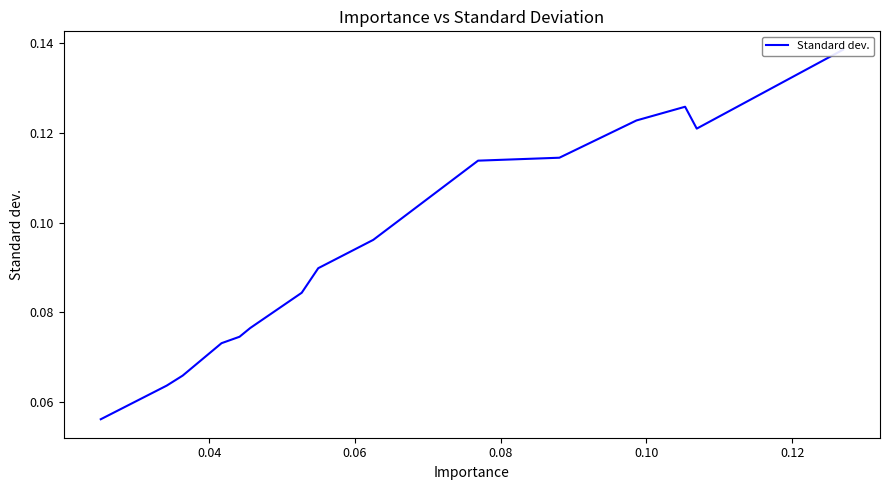

What is the minimum value shown in the chart?

0.1